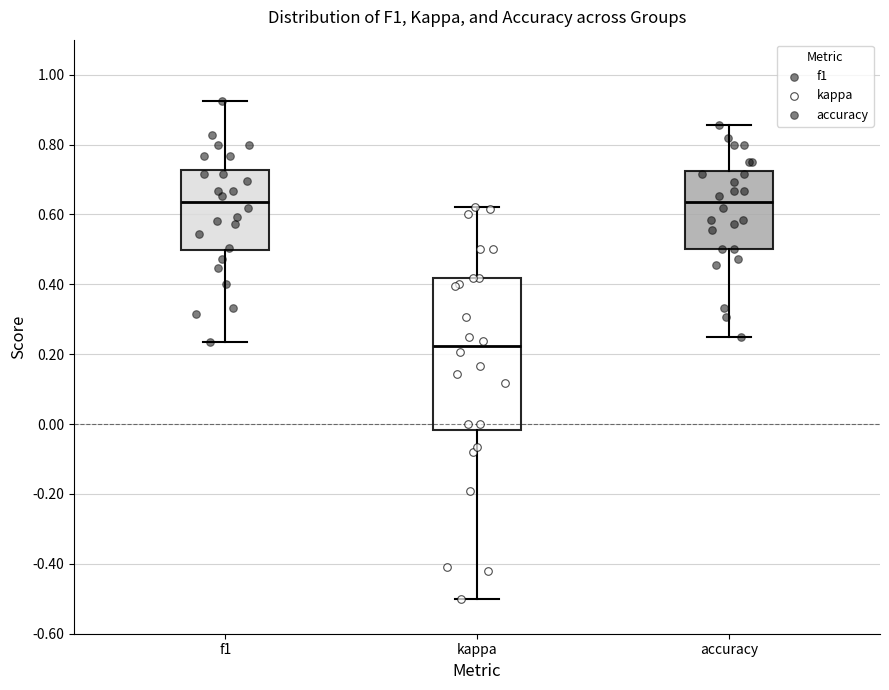

Comparing the boxes themselves (not the whiskers), which one is the tallest?

kappa